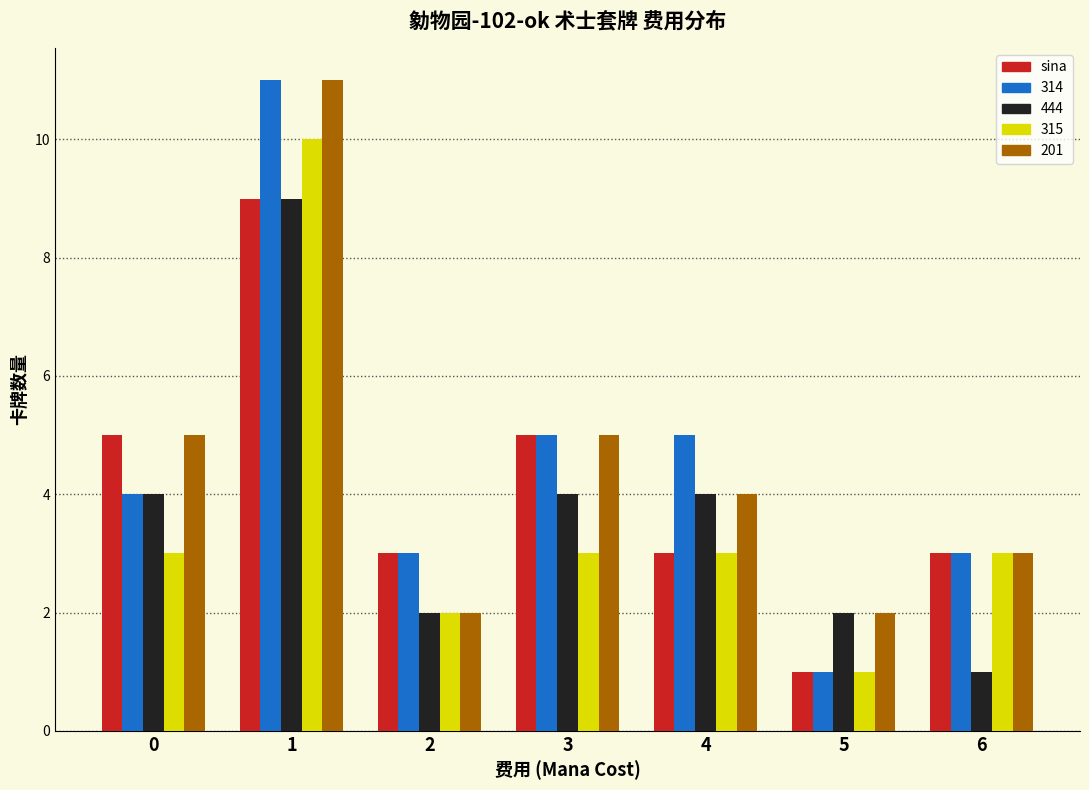

Read the 444 value at 0.

4